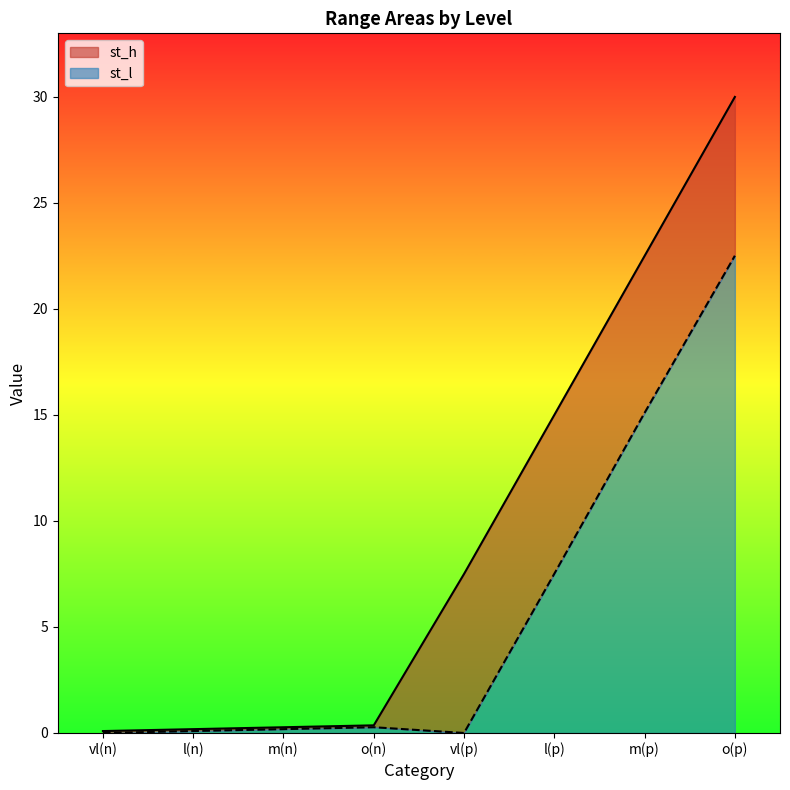

At which category is the sum across all series the highest?

o(p)